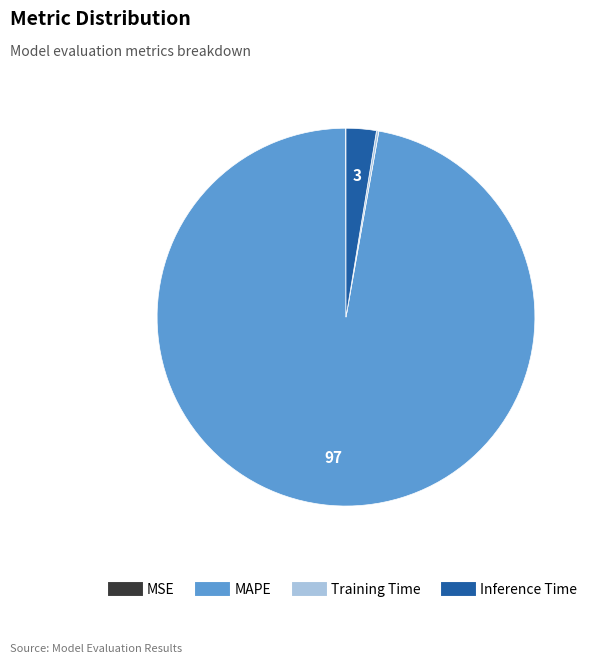

True or false: MAPE accounts for 87% of the total.

False